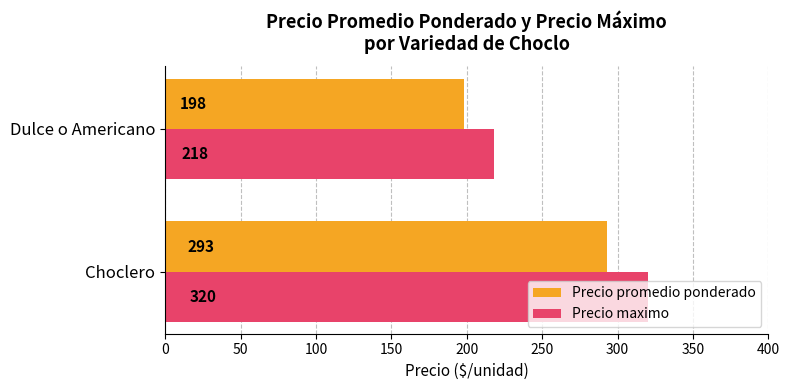

The Precio maximo series shows 92 at Choclero. True or false?

False